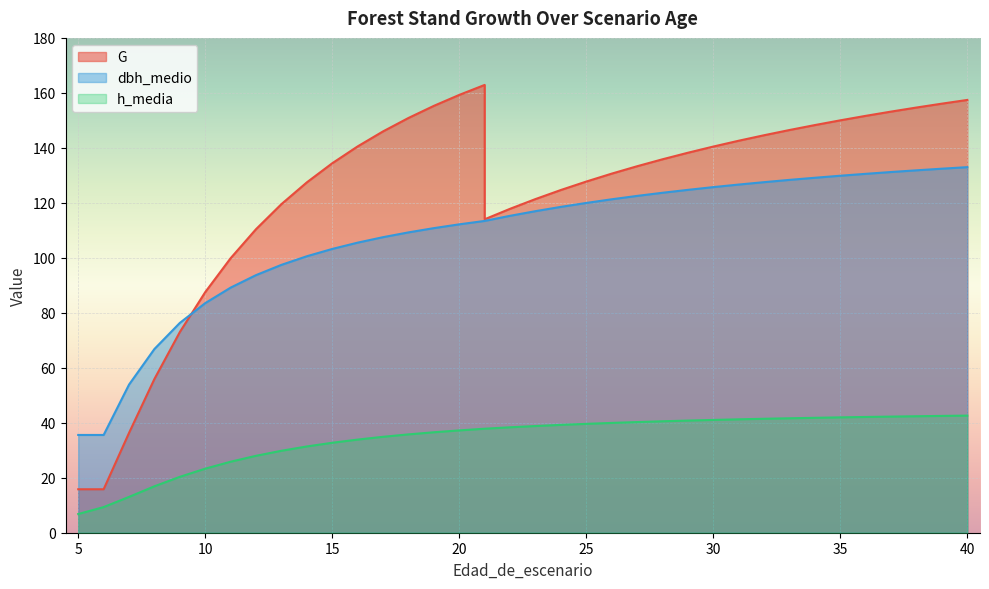

What are all the series names shown in the legend?

G, dbh_medio, h_media